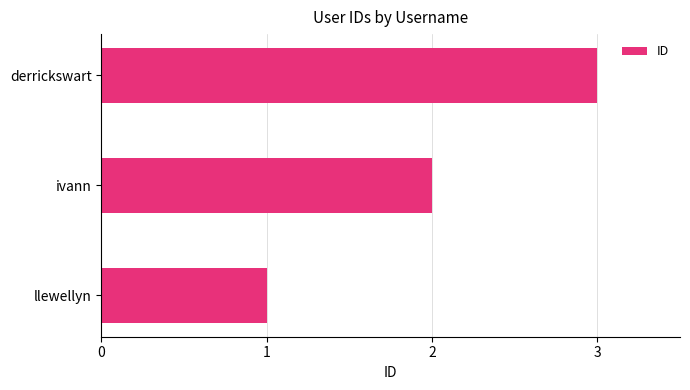

Is it true that the value at ivann is 2?

True